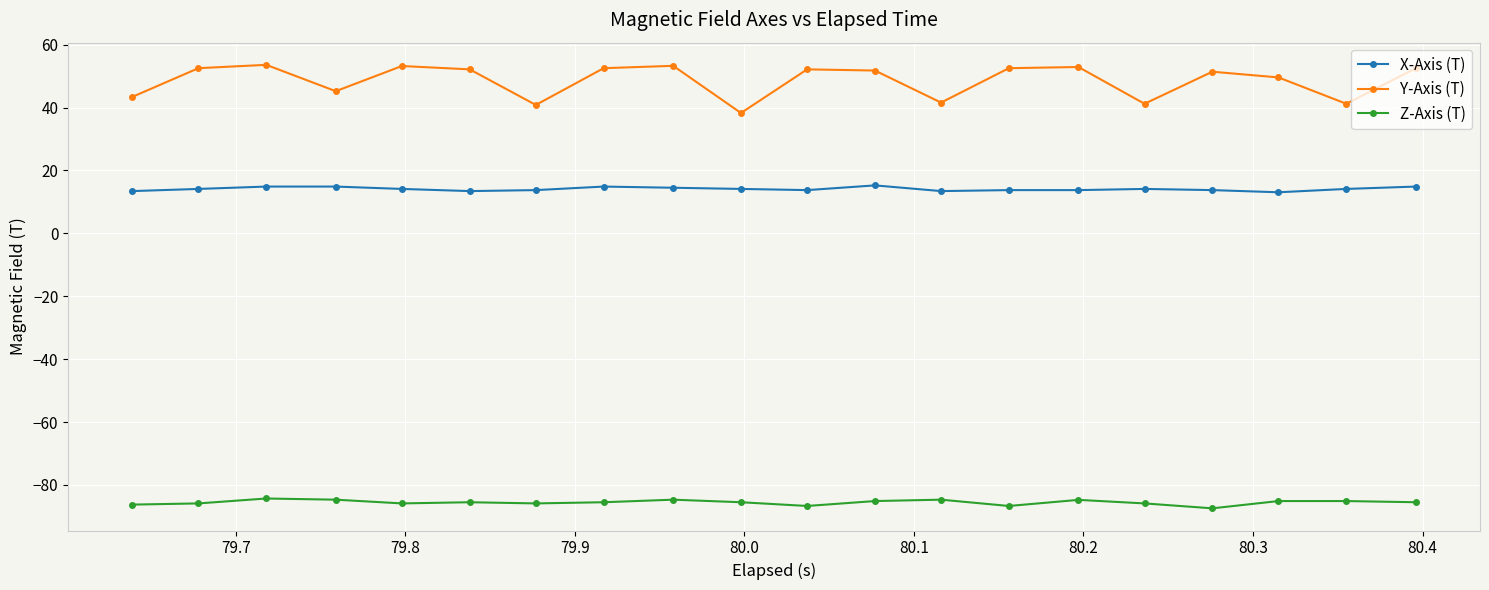

True or false: Z-Axis (T) and Y-Axis (T) intersect in this chart.

False